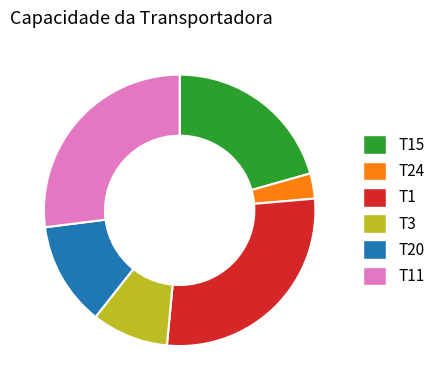

True or false: T11 accounts for 34% of the total.

False